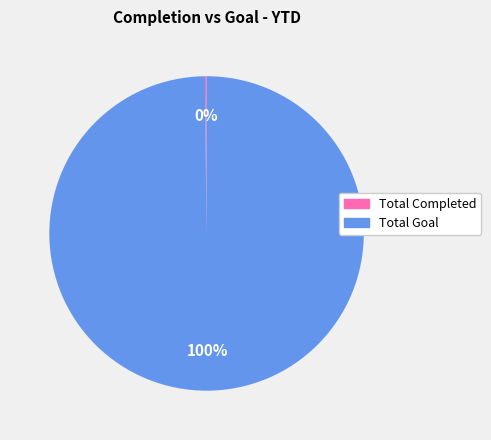

To the nearest percent, what is the difference between the largest and smallest slice percentages?

100%